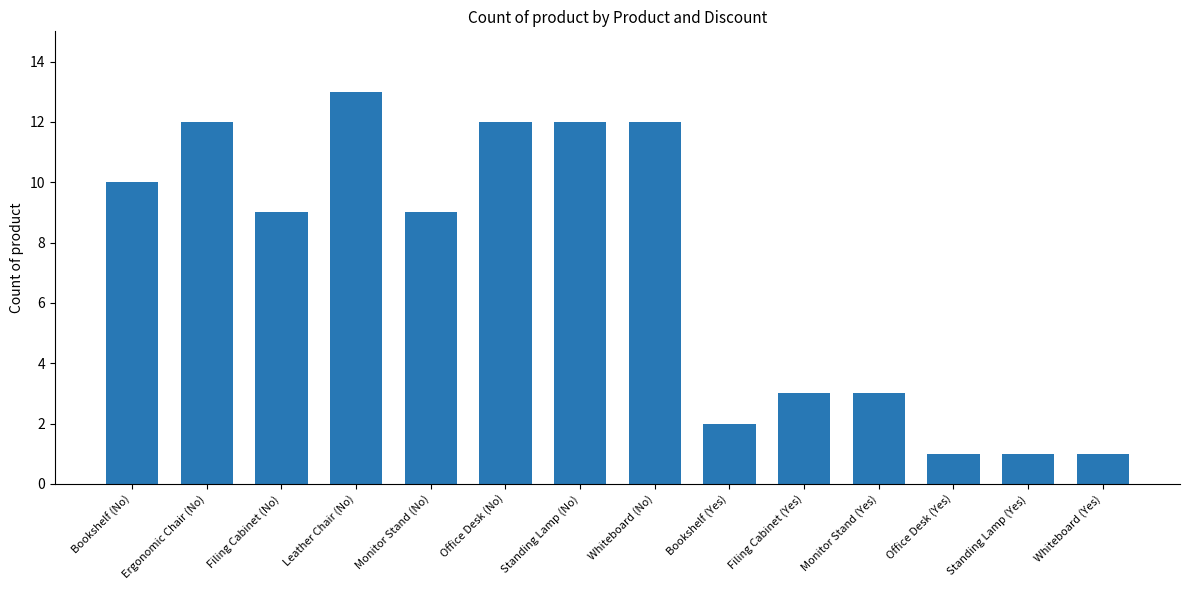

What is the difference between the maximum and minimum values?

12